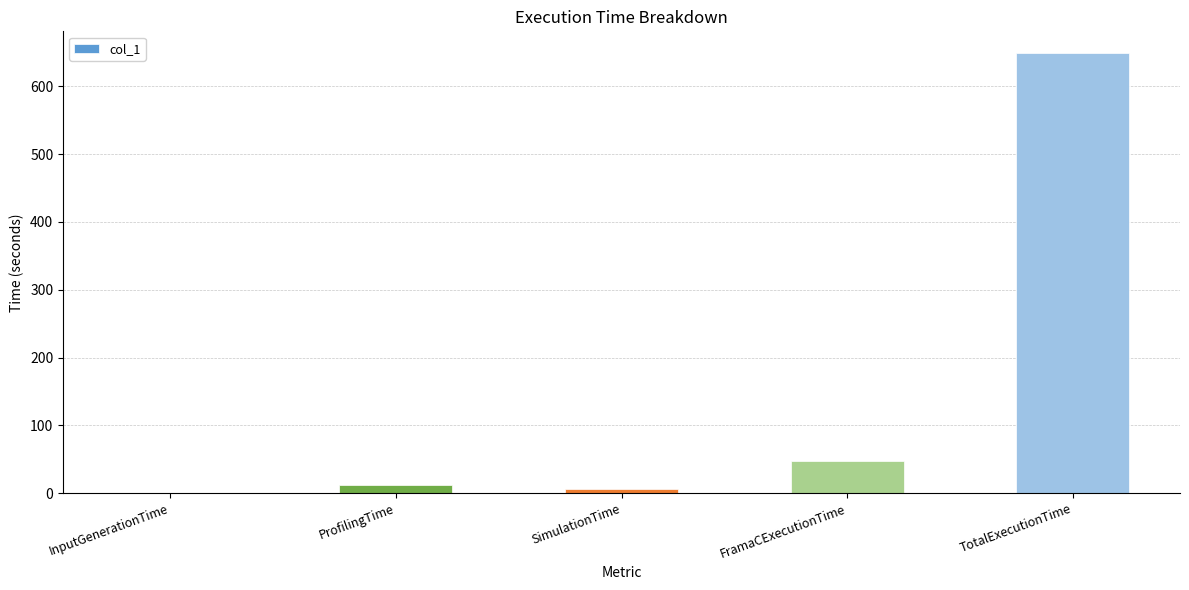

Where does the data first go above 11?

ProfilingTime